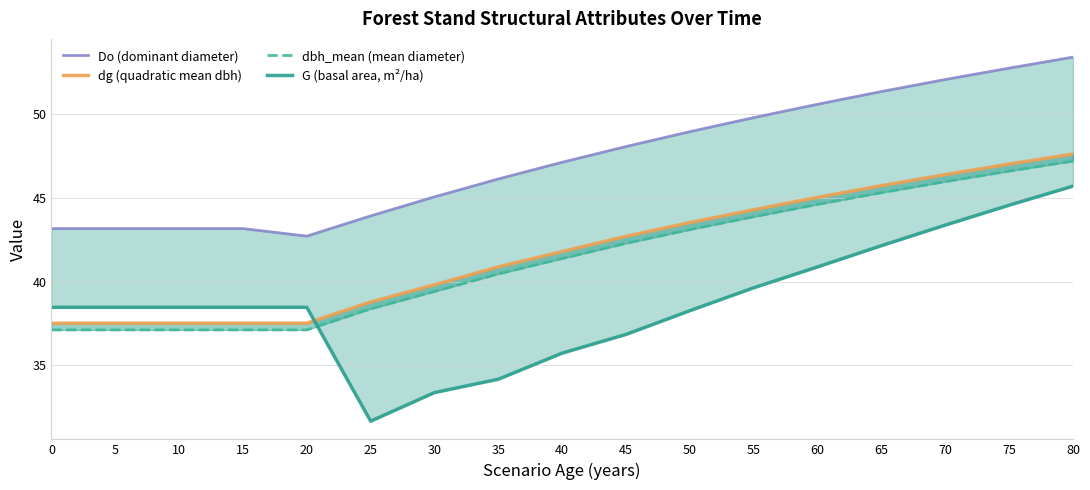

How many categories are shown in the chart?

17